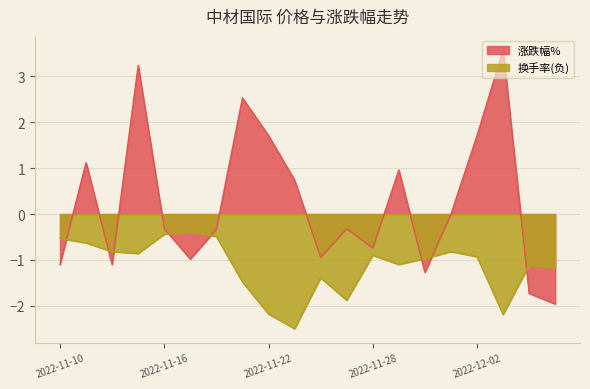

At which label is 换手率 closest to -1?

2022-11-30